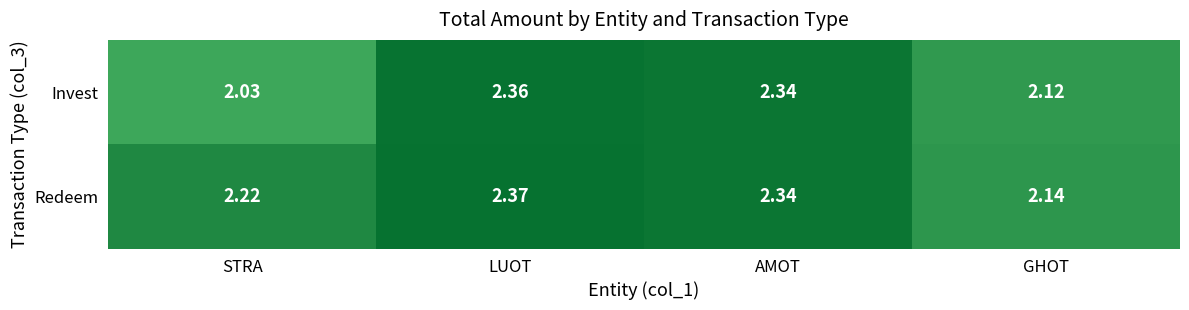

Which series has the largest total across all categories?

Redeem